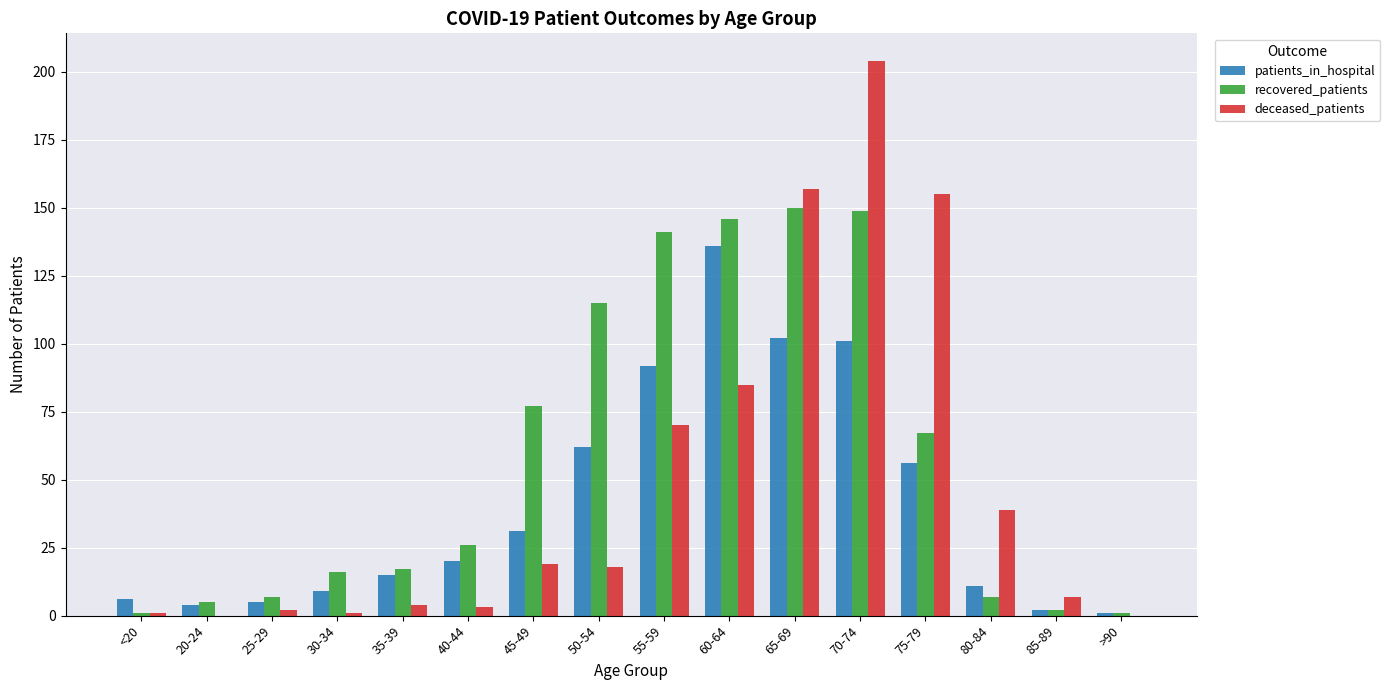

How many series are shown in this chart?

3